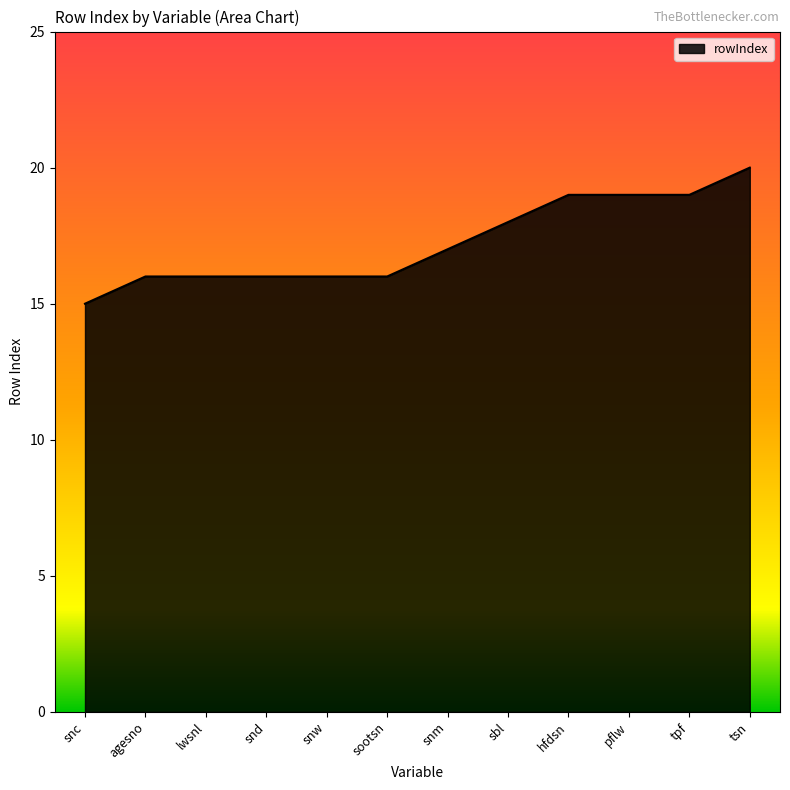

Reading right to left, transcribe all the data shown in this chart.

20	19	19	19	18	17	16	16	16	16	16	15